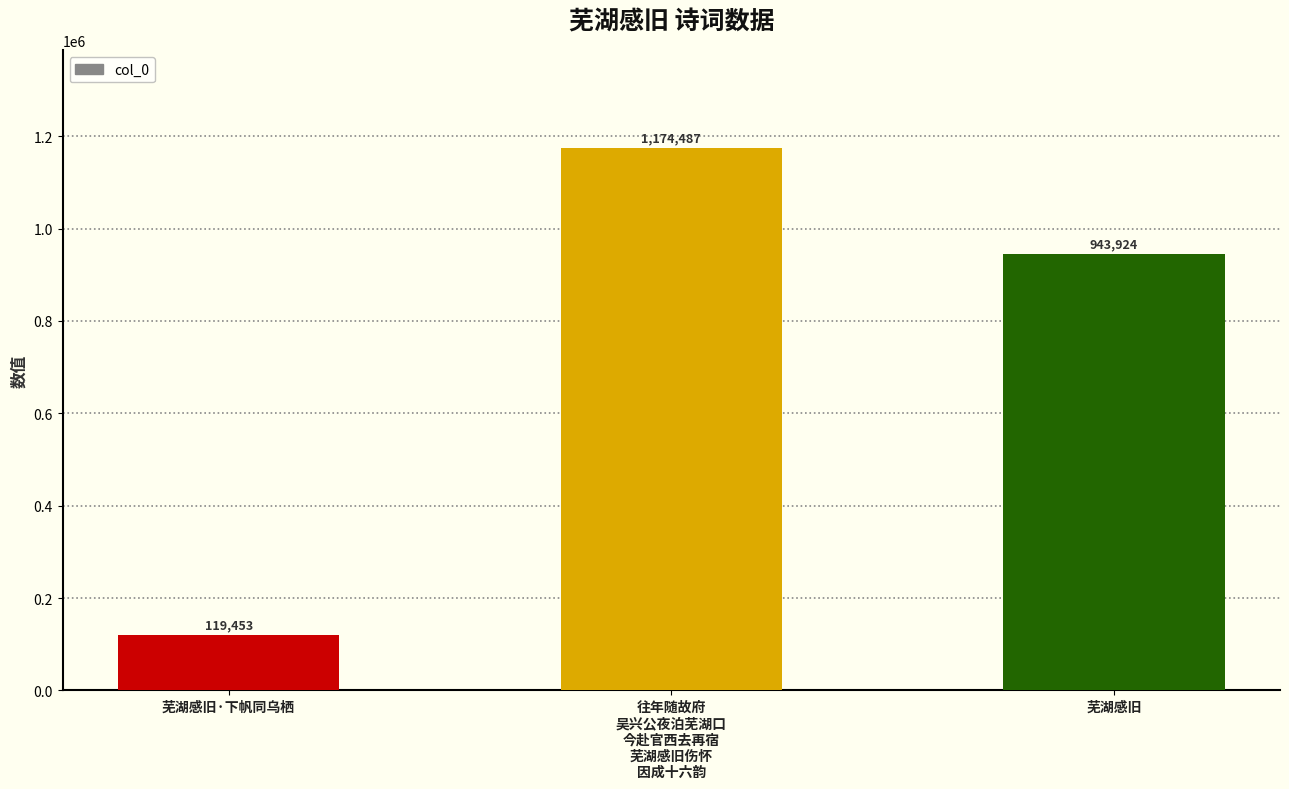

What is the change in value from 芜湖感旧·下帆同乌栖 to 往年随故府
吴兴公夜泊芜湖口
今赴官西去再宿
芜湖感旧伤怀
因成十六韵?

+1055034